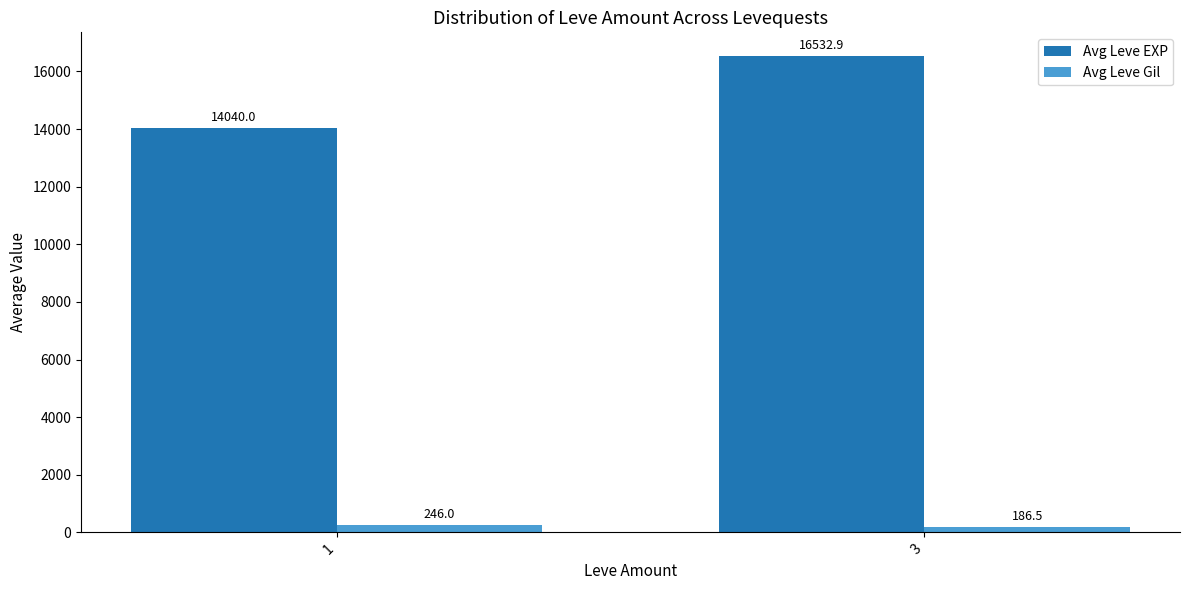

How many data points does each series have?

2